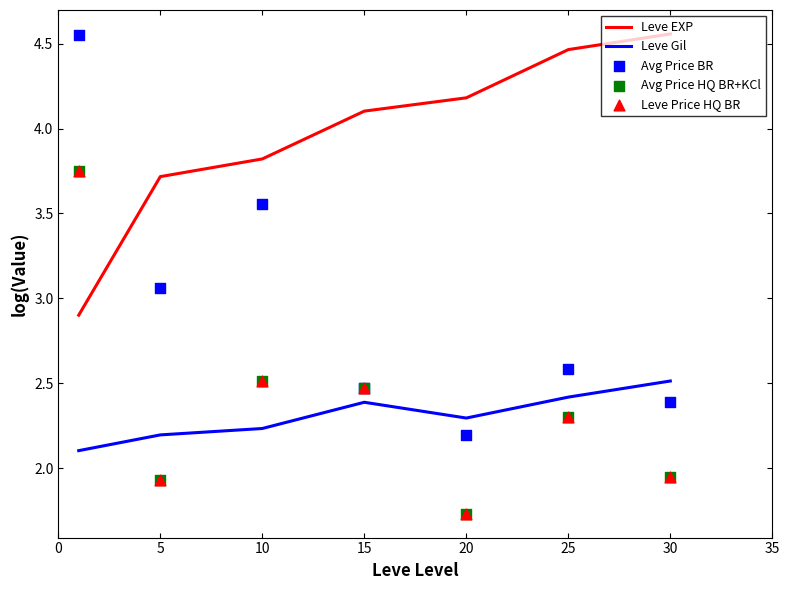

Which series has the largest Y range (max minus min)?

Avg Price BR